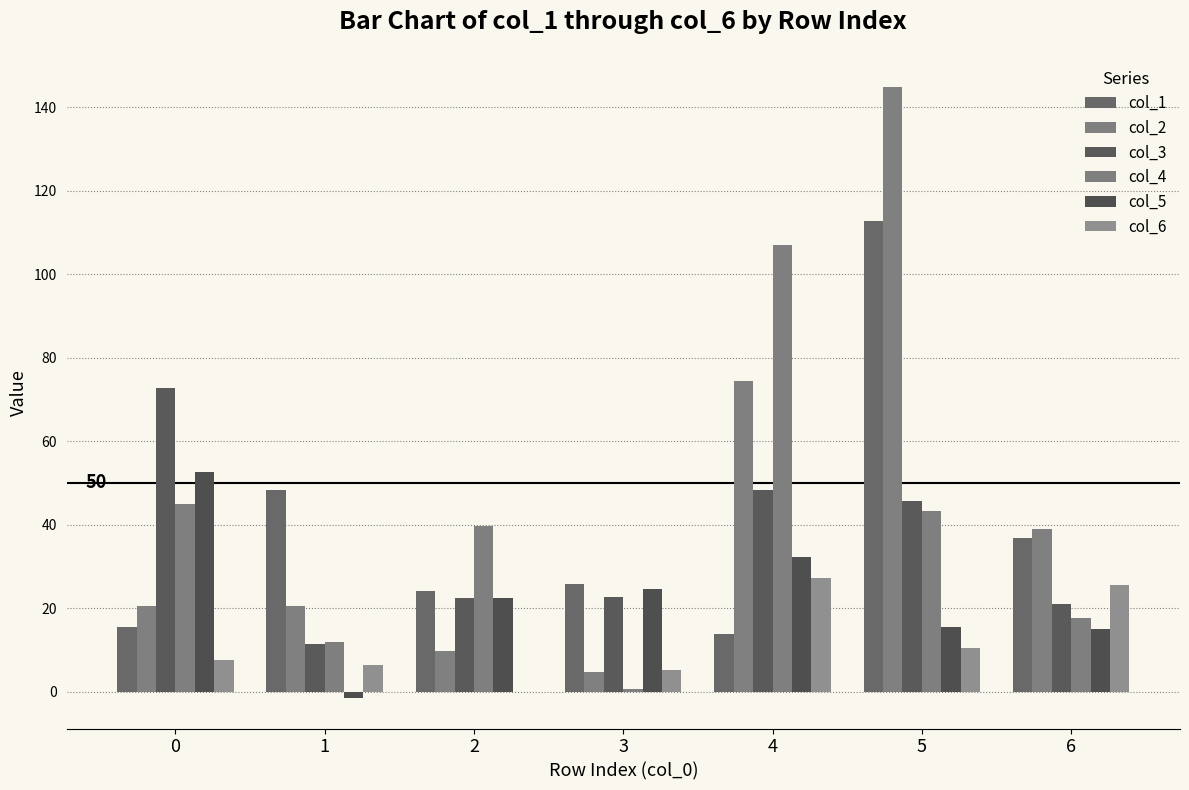

Rank the series by their maximum value, from highest to lowest.

col_2, col_1, col_4, col_3, col_5, col_6